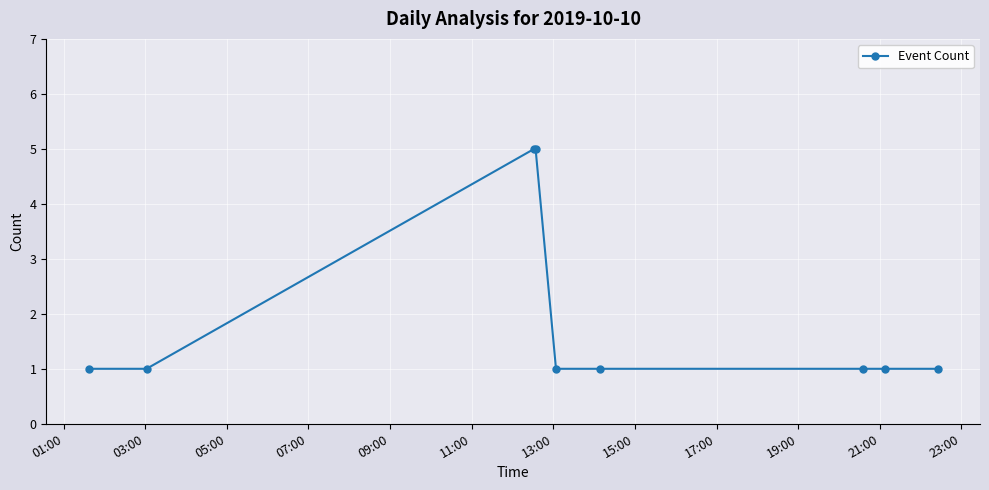

What is the value of the 2nd point from the left?

1